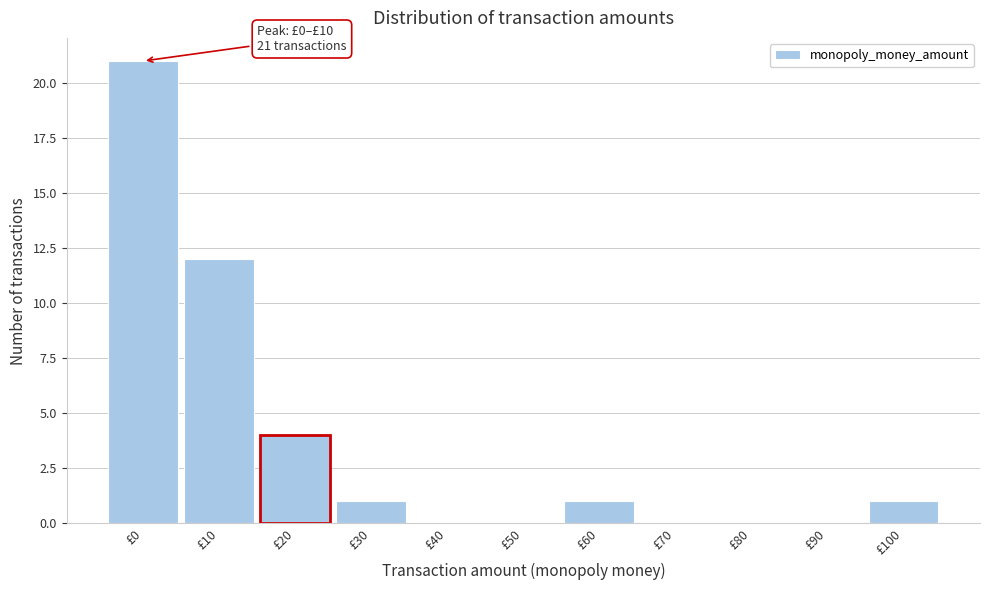

Reading left to right, transcribe all the data shown in this chart.

£0=21	£10=12	£20=4	£30=1	£40=0	£50=0	£60=1	£70=0	£80=0	£90=0	£100=1